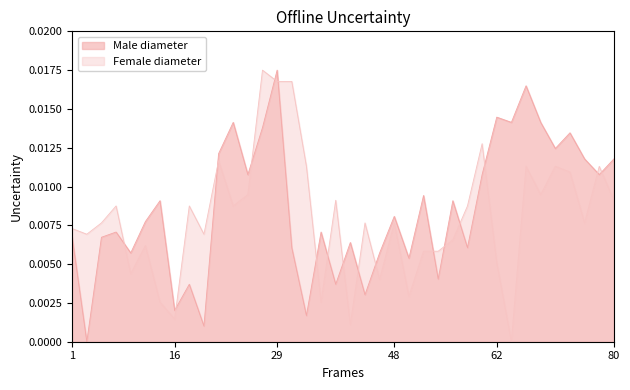

At which category is the sum across all series the highest?

29